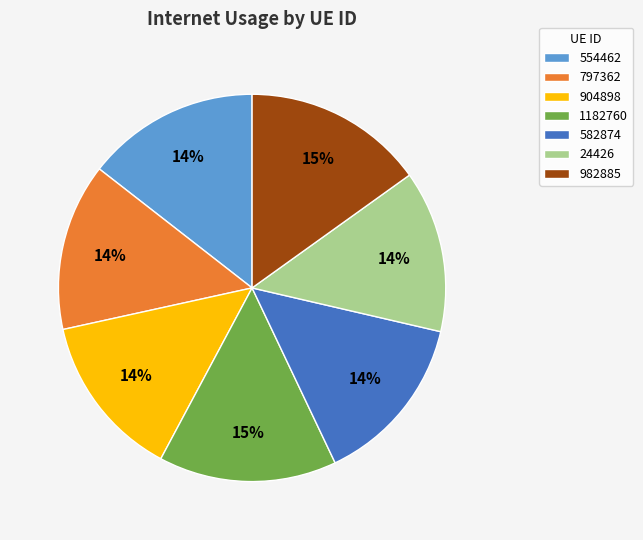

Is it true that 982885 is 15% of the pie?

True